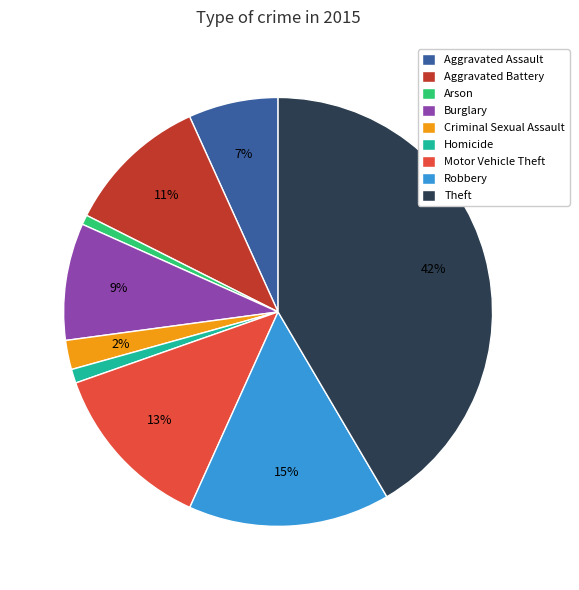

To the nearest percent, what is the difference between the Criminal Sexual Assault and Robbery slice percentages?

13%